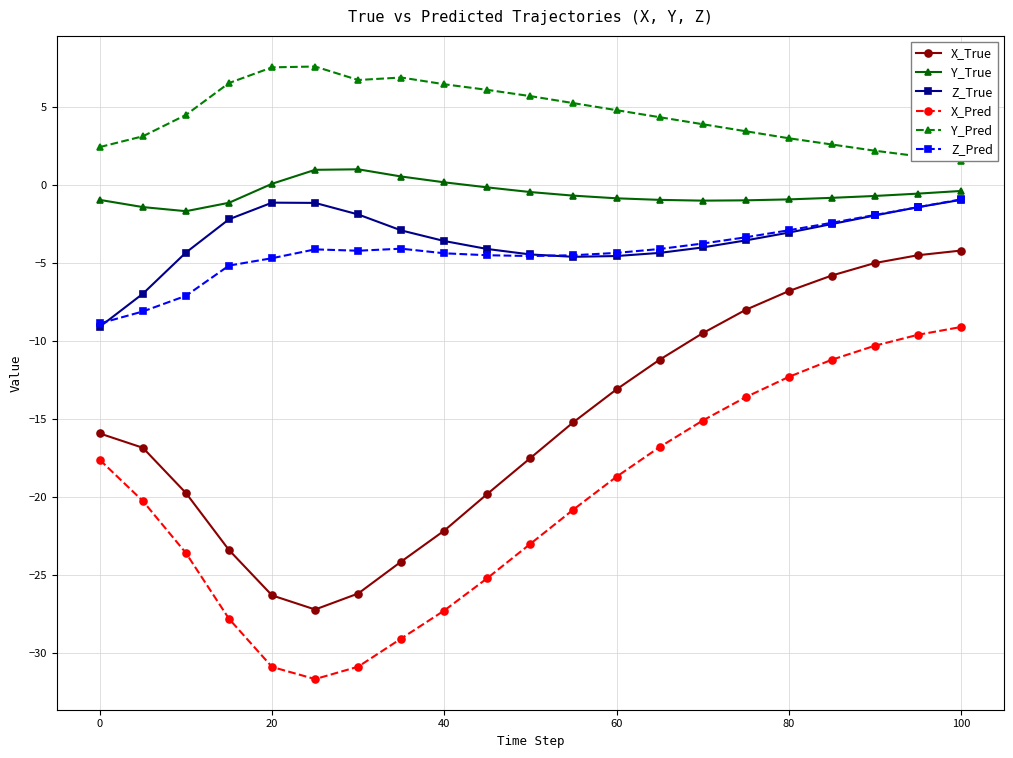

How many data points in Z_Pred are less than -4?

14